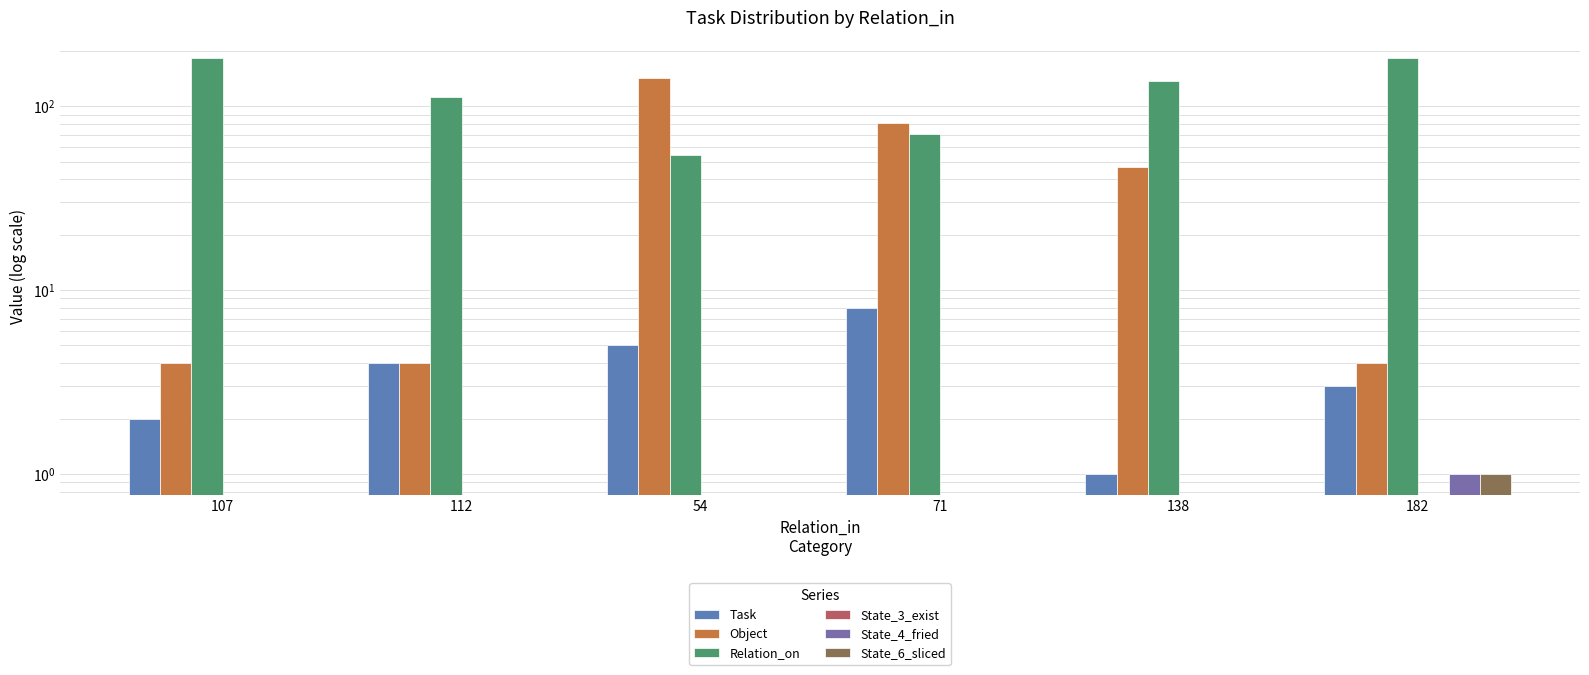

Which has a higher value, 71 or 54?

71